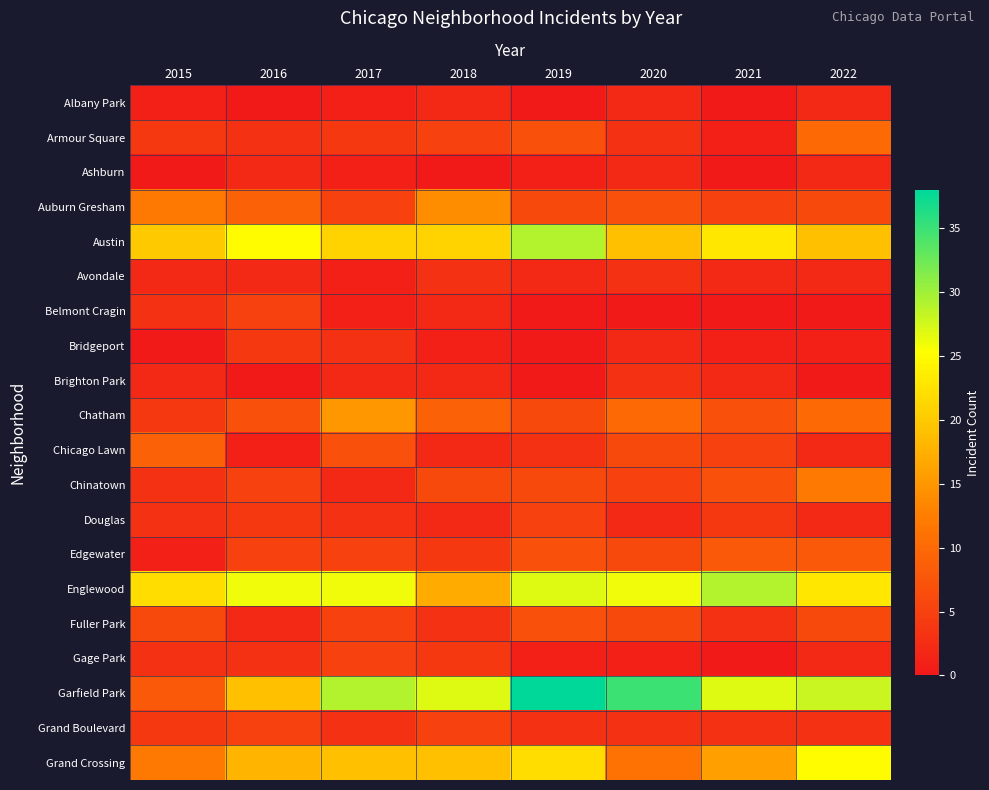

At how many categories does at least one series exceed 25?

7